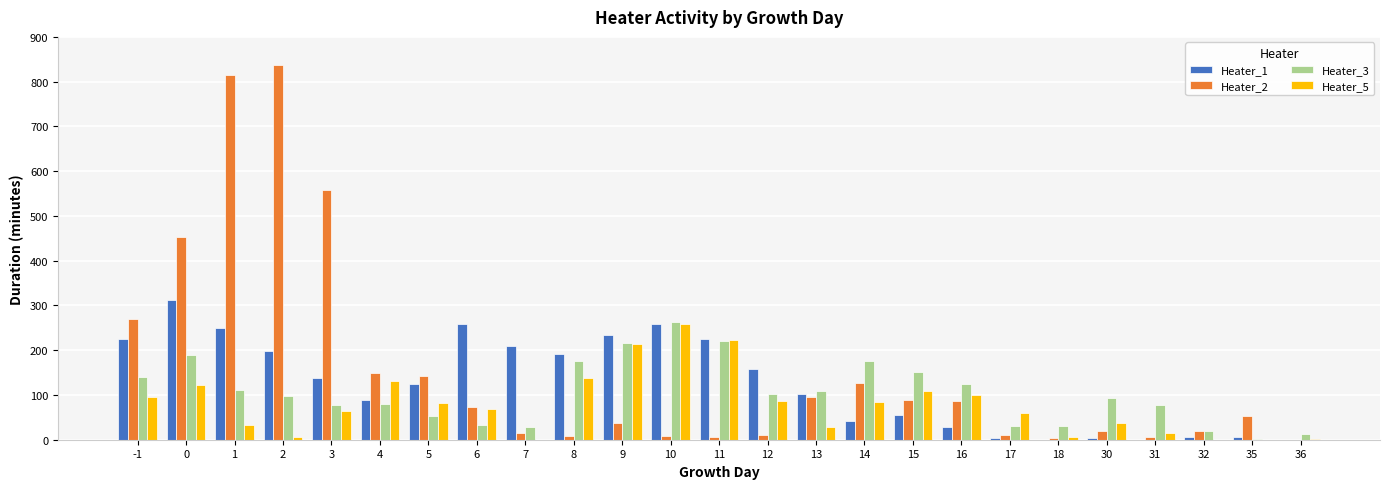

How many data points does each series have?

25